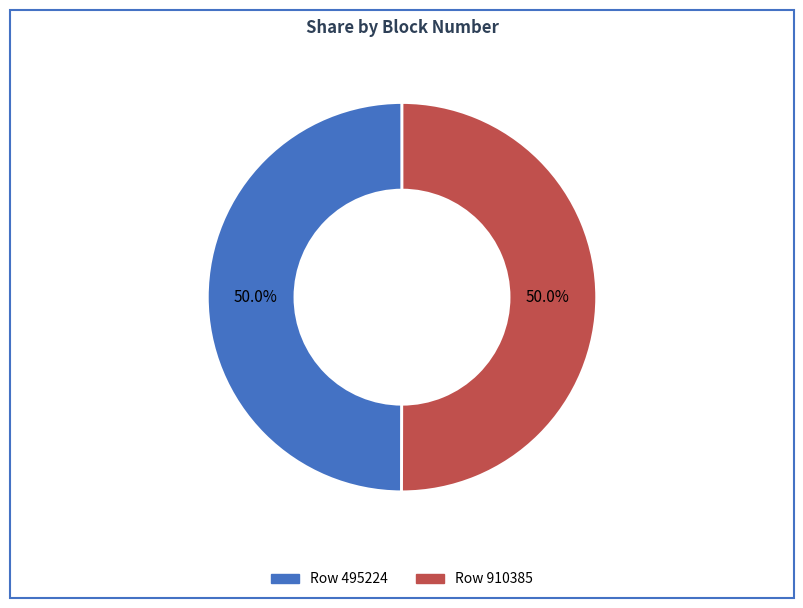

Is it true that Row 910385 is 61% of the pie?

False